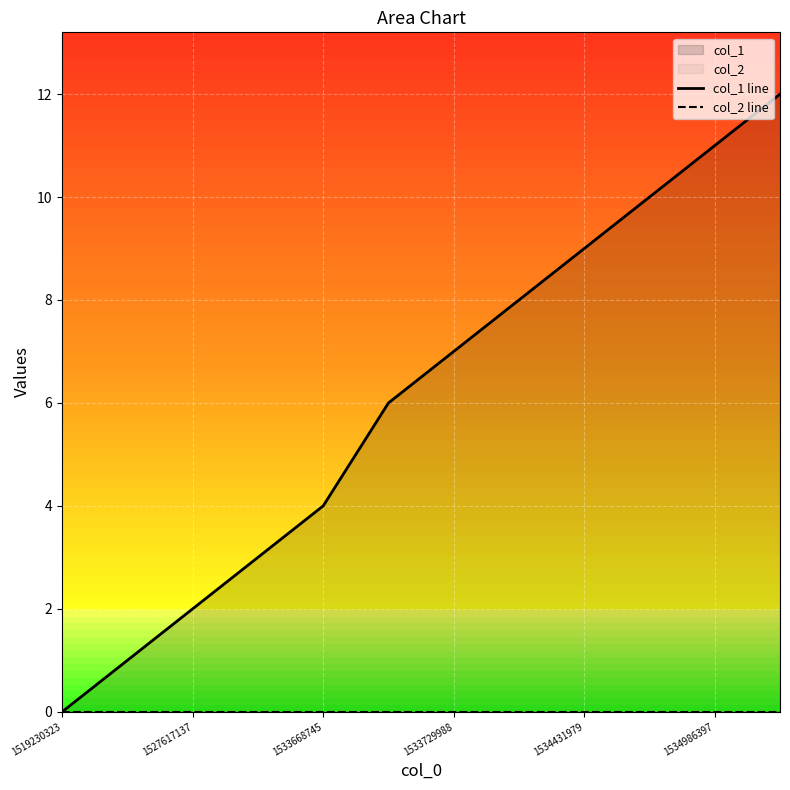

True or false: col_1 line and col_2 line intersect in this chart.

False